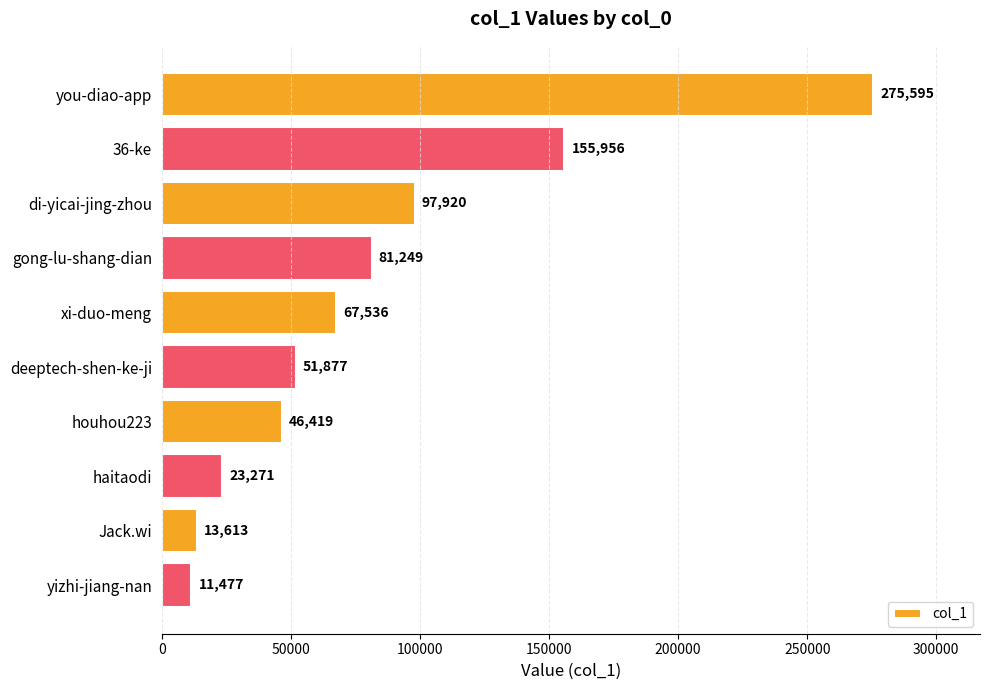

The value at xi-duo-meng is 92627. True or false?

False